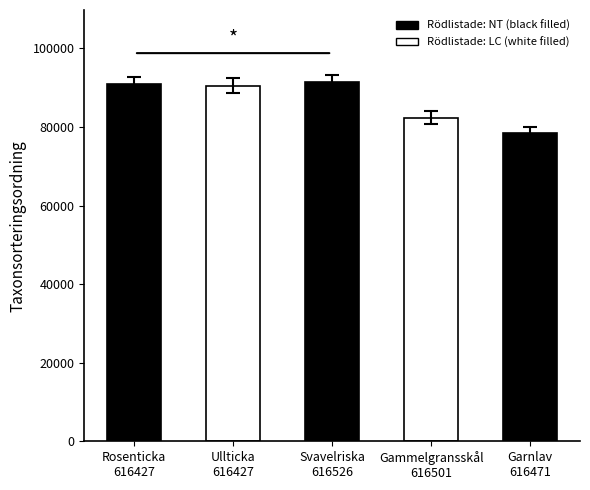

What is the minimum value shown in the chart?

78511